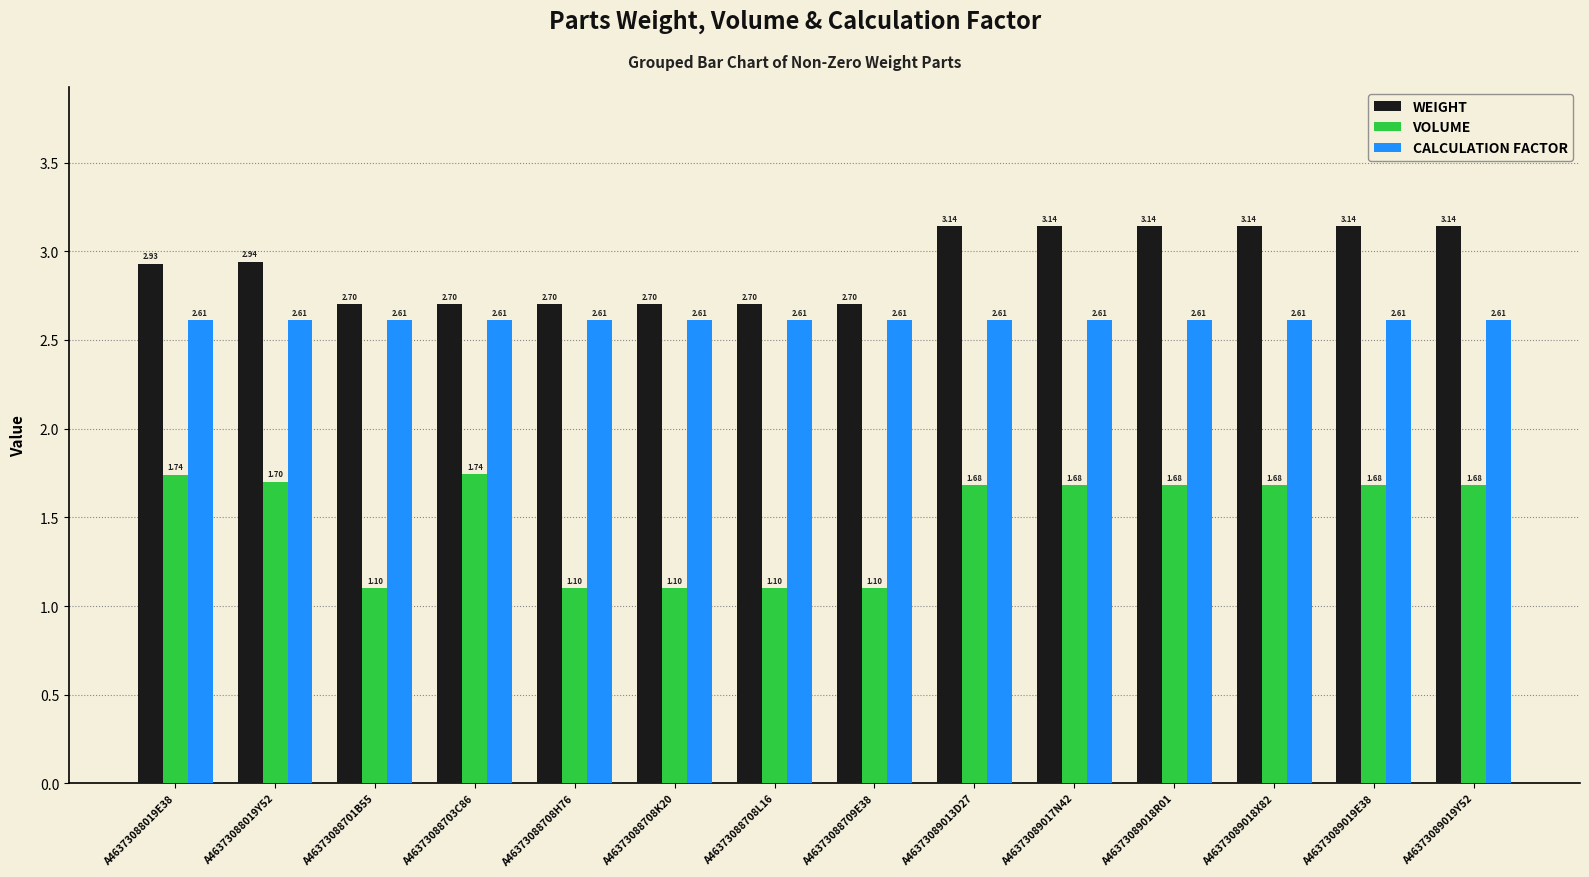

What is the sum of all CALCULATION FACTOR values?

36.5